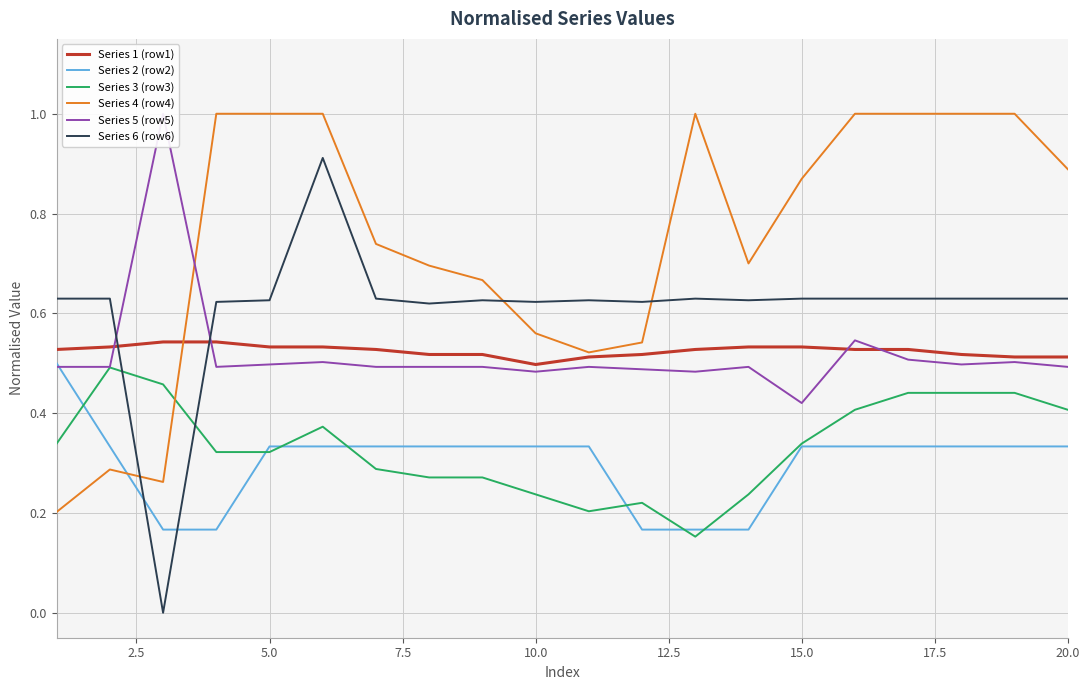

After their last crossing, which series has the higher values: Series 6 (row6) or Series 4 (row4)?

Series 4 (row4)